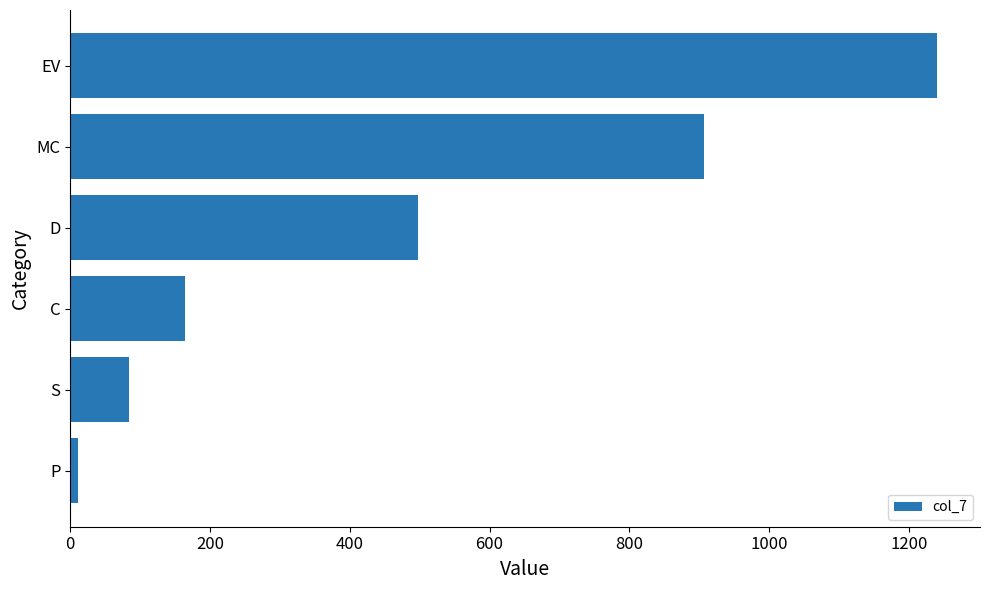

The chart shows a value of 455.5 at MC. True or false?

False